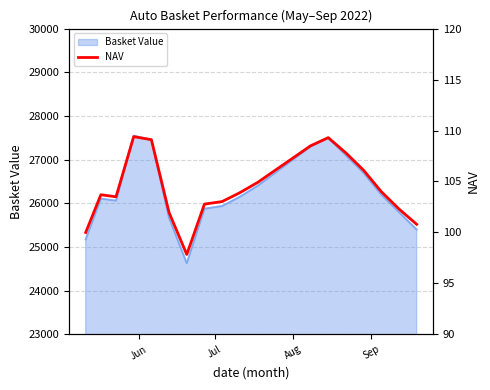

What is the lowest value of the Basket Value series?

24632.6